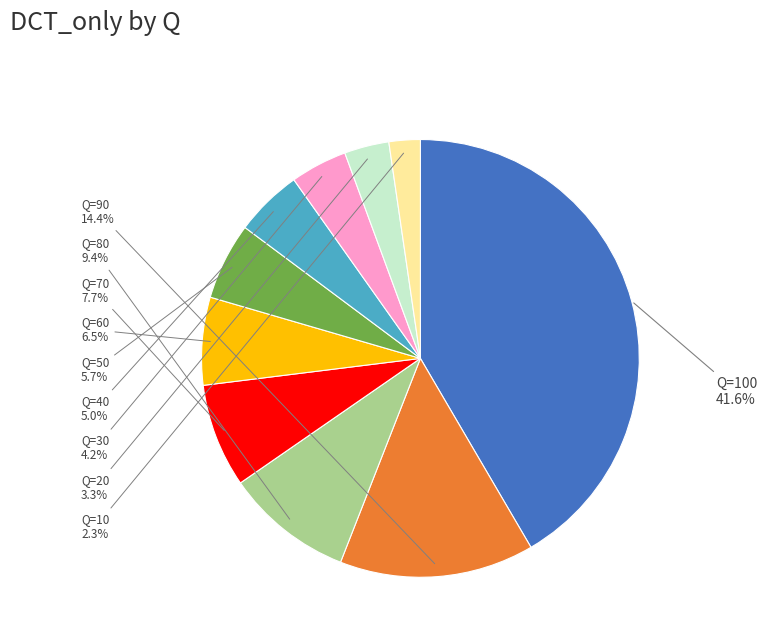

Is there a majority slice in this chart?

No